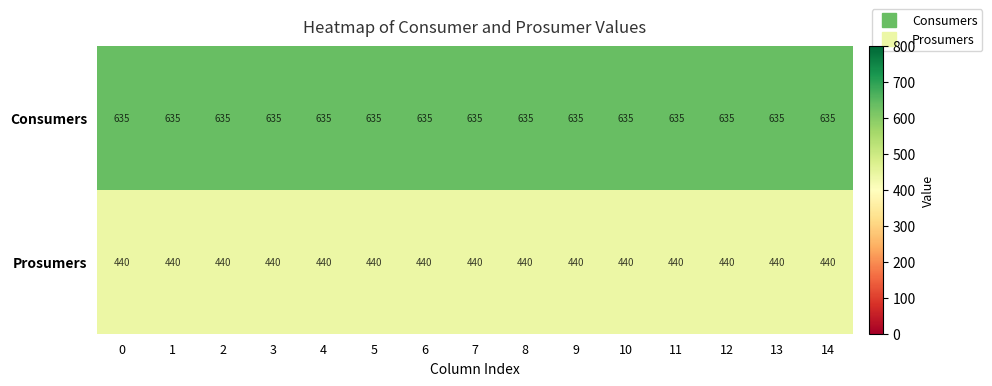

Is it true that Prosumers equals 576 at 11?

False